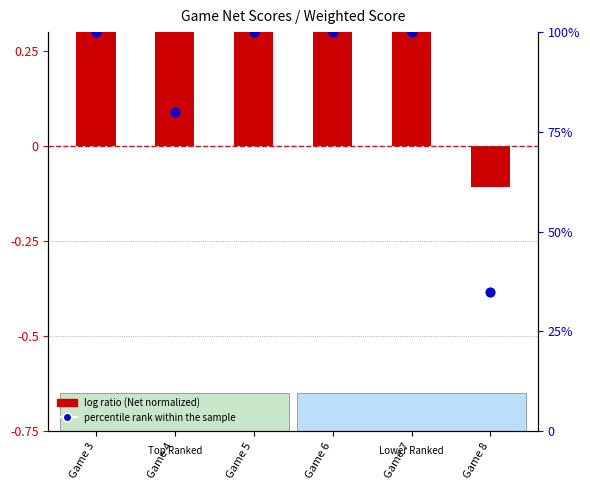

At which category is the sum across all series the highest?

Game 5